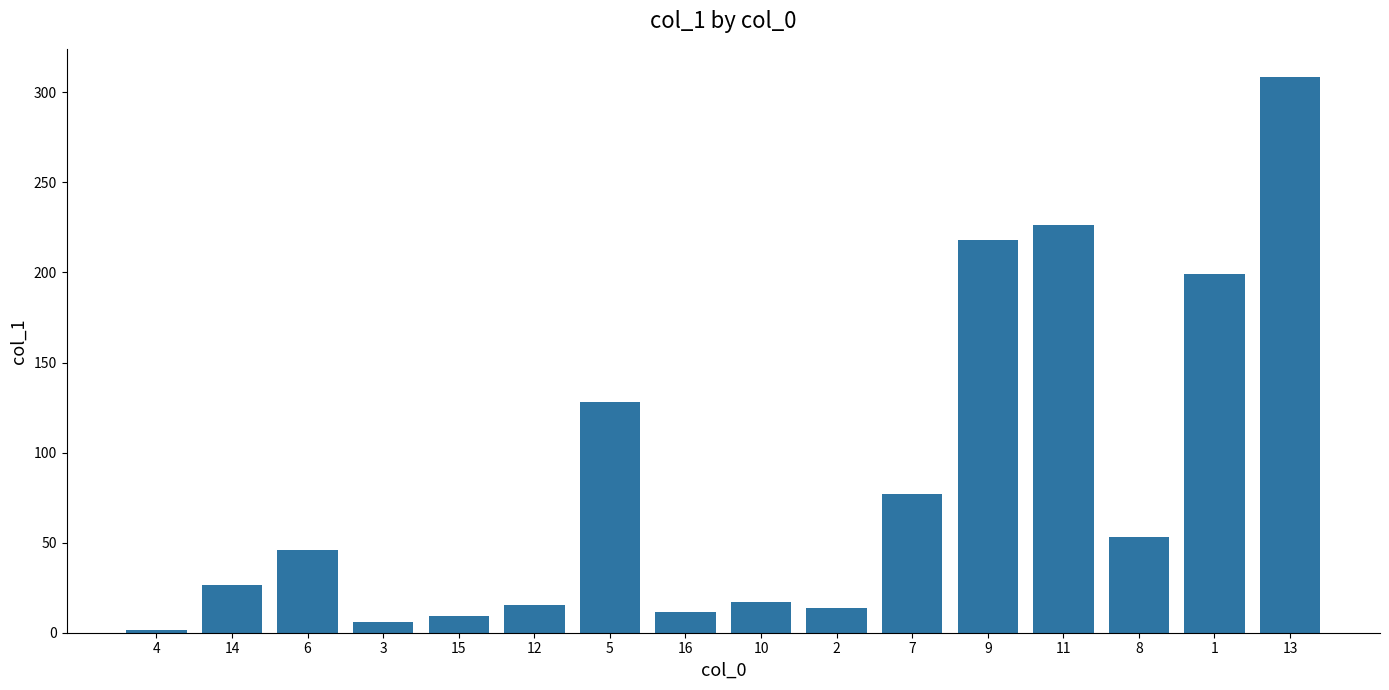

Reading left to right, extract all data points from this chart.

1.7	26.7	45.9	6.2	9.5	15.6	128.1	11.6	16.9	13.8	76.9	217.8	226.6	53.3	199.0	308.7